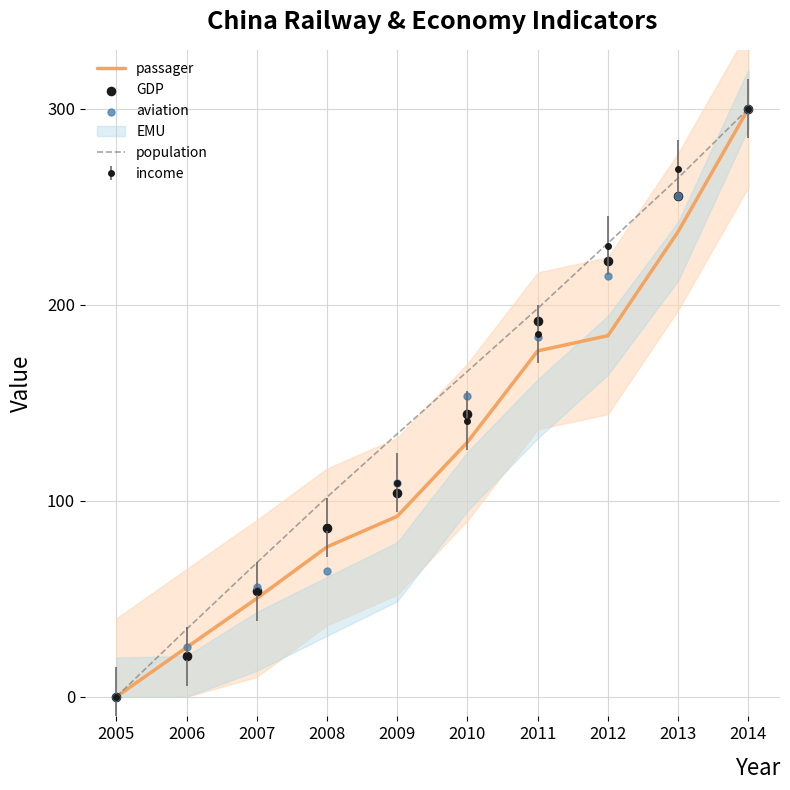

At how many categories does at least one series exceed 175?

4